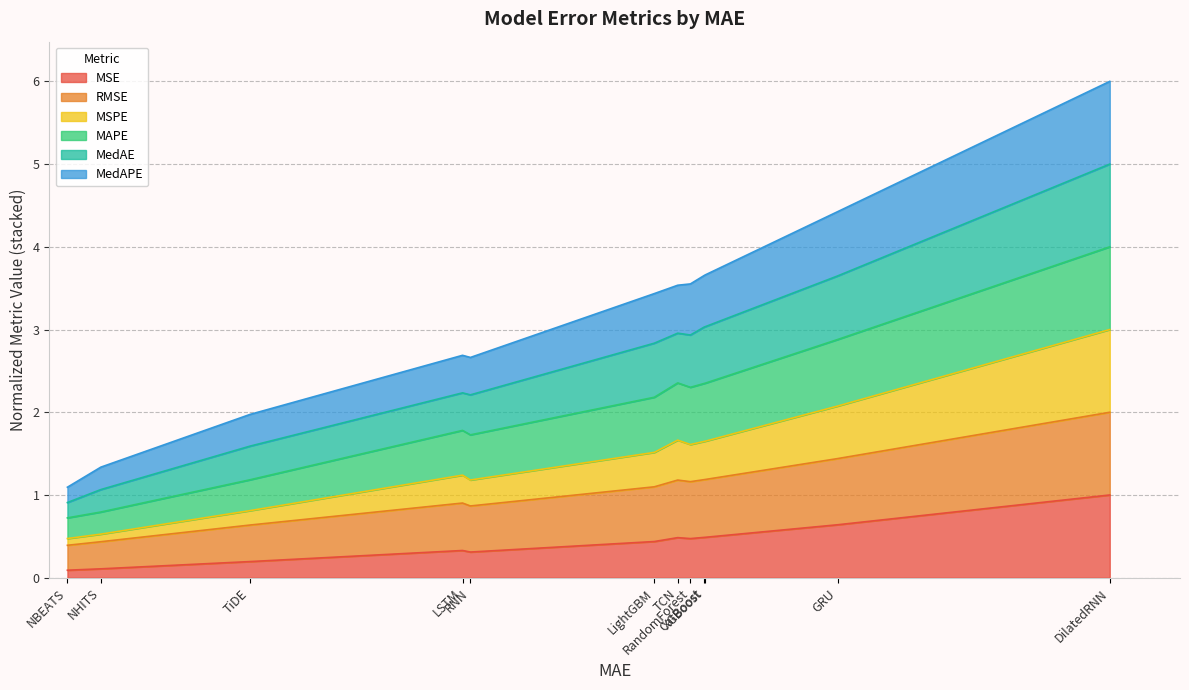

What is the highest value of the MSE series?

1.0